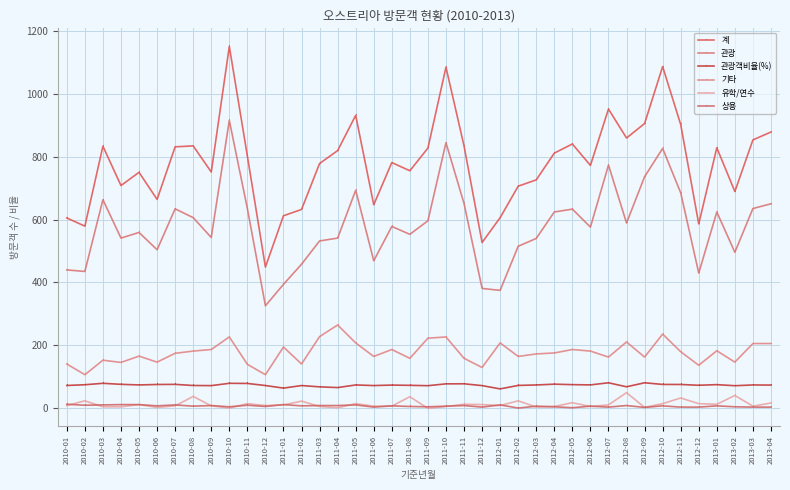

Between 2012-10 and 2011-11, which is larger?

2012-10